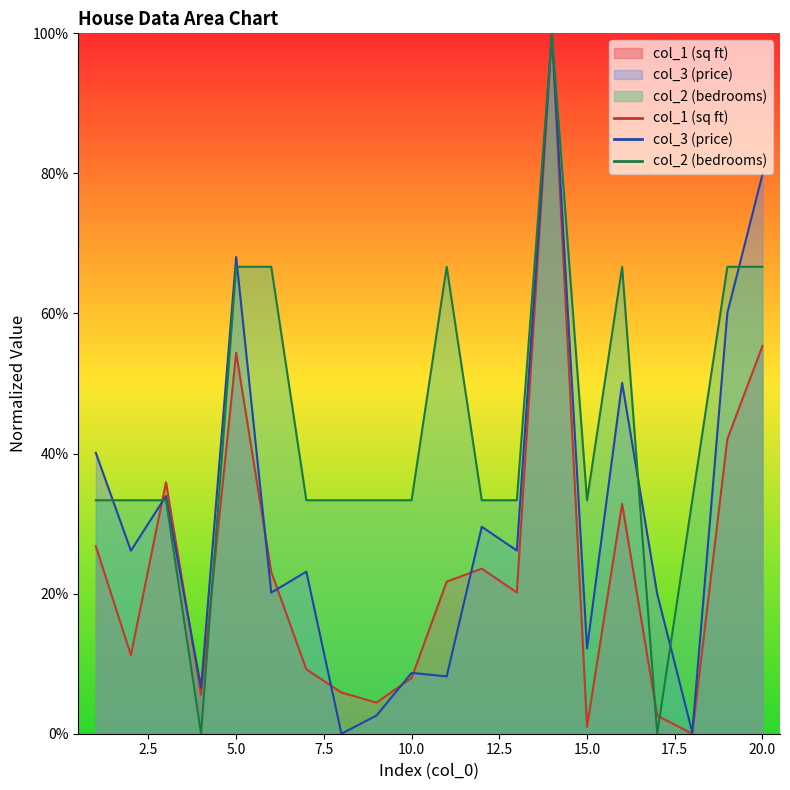

How many data points in col_2 are above 0?

18